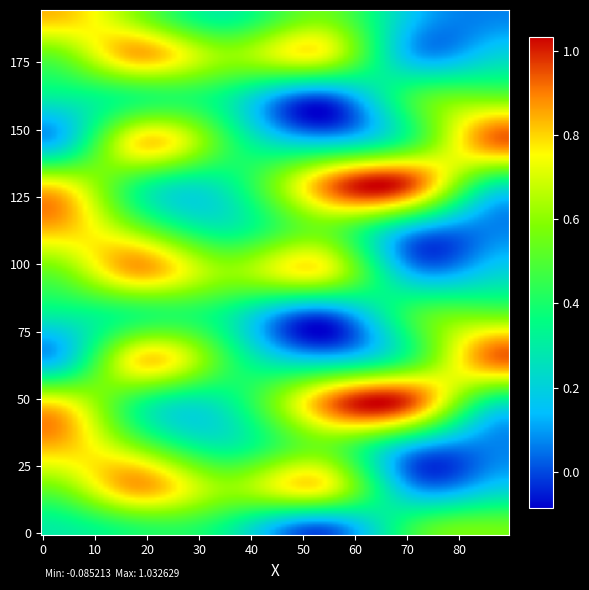

Count the number of categories in the chart.

6